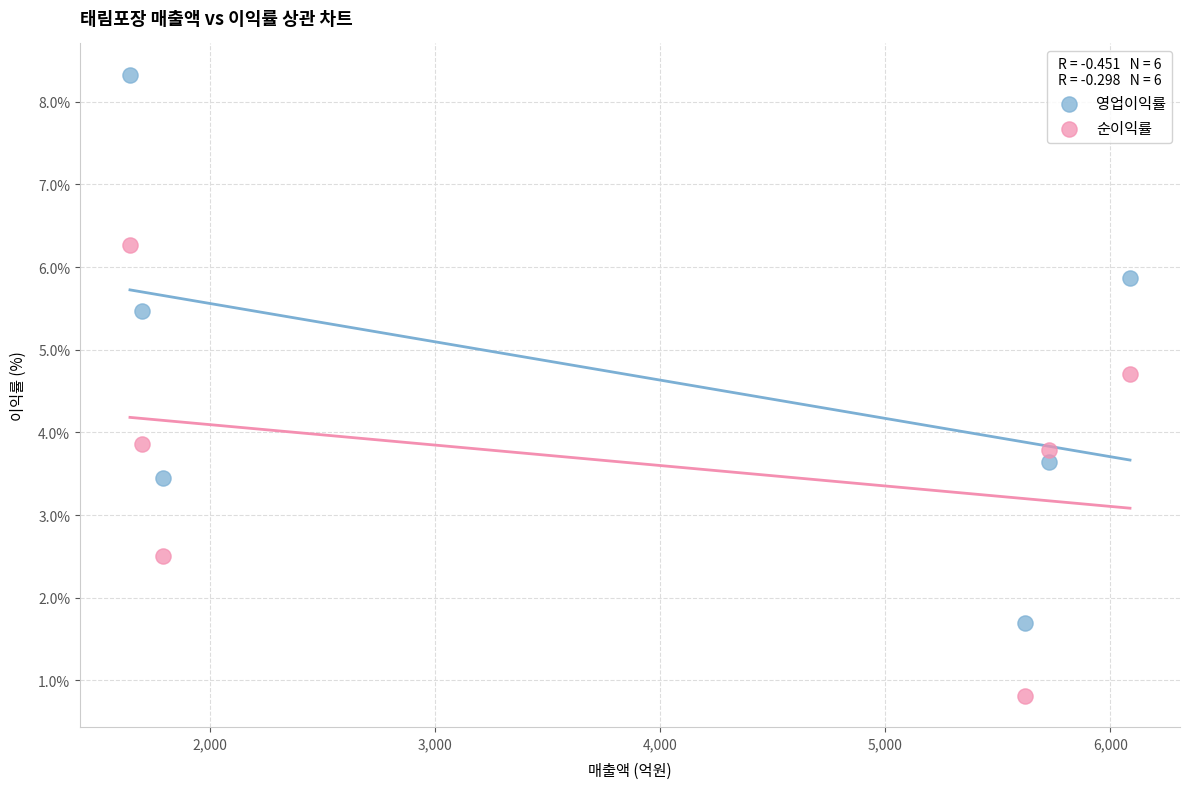

In the 영업이익률 series, what Y value is closest to 5?

5.5